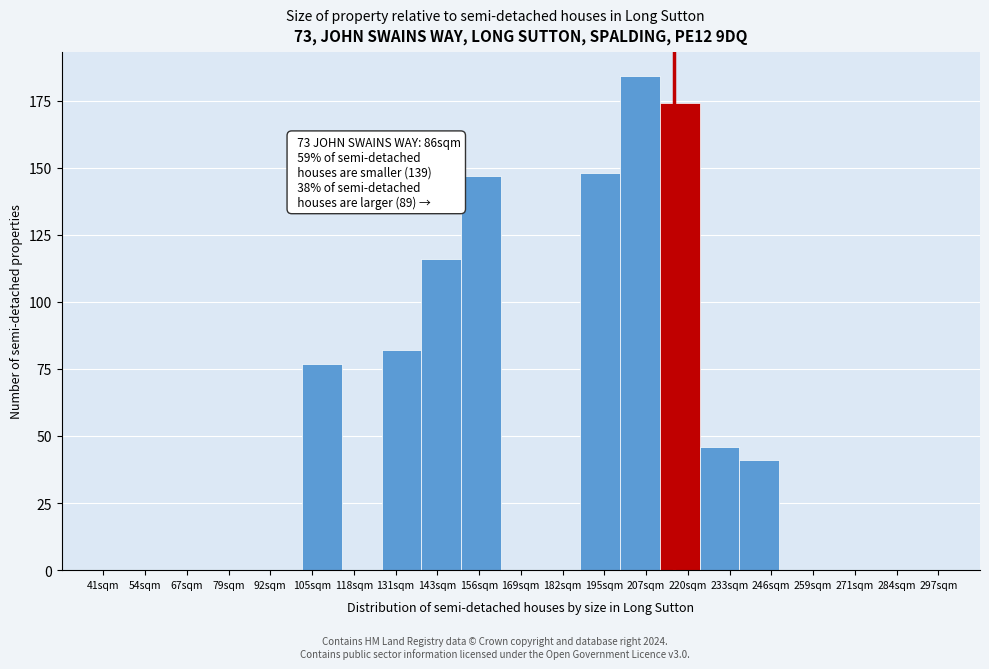

Reading left to right, transcribe all the data shown in this chart.

41sqm=0	54sqm=0	67sqm=0	79sqm=0	92sqm=0	105sqm=77	118sqm=0	131sqm=82	143sqm=116	156sqm=147	169sqm=0	182sqm=0	195sqm=148	207sqm=184	220sqm=174	233sqm=46	246sqm=41	259sqm=0	271sqm=0	284sqm=0	297sqm=0